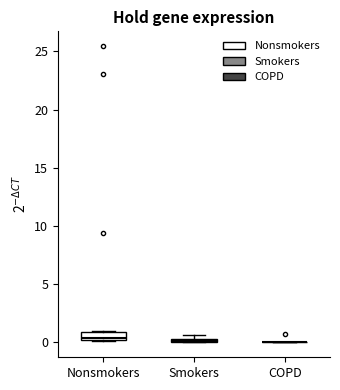

Where is the lower edge of the box for Smokers on the y-axis? The values are not printed on the chart, so give them approximately, as read against the axis.

0.0